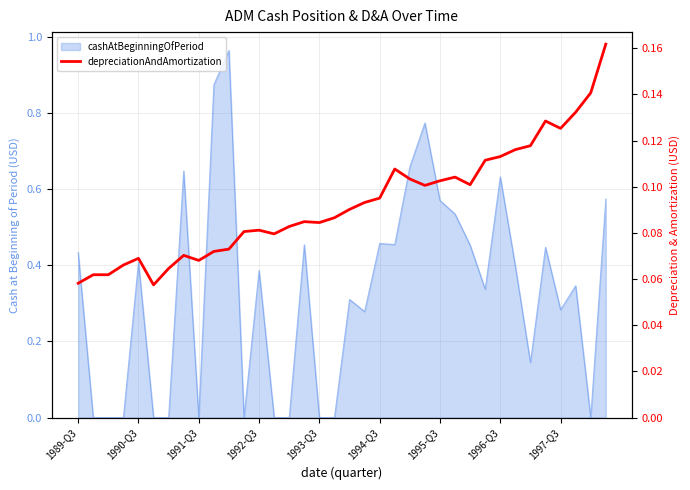

What value does the data have at 1991-Q3?

0.1